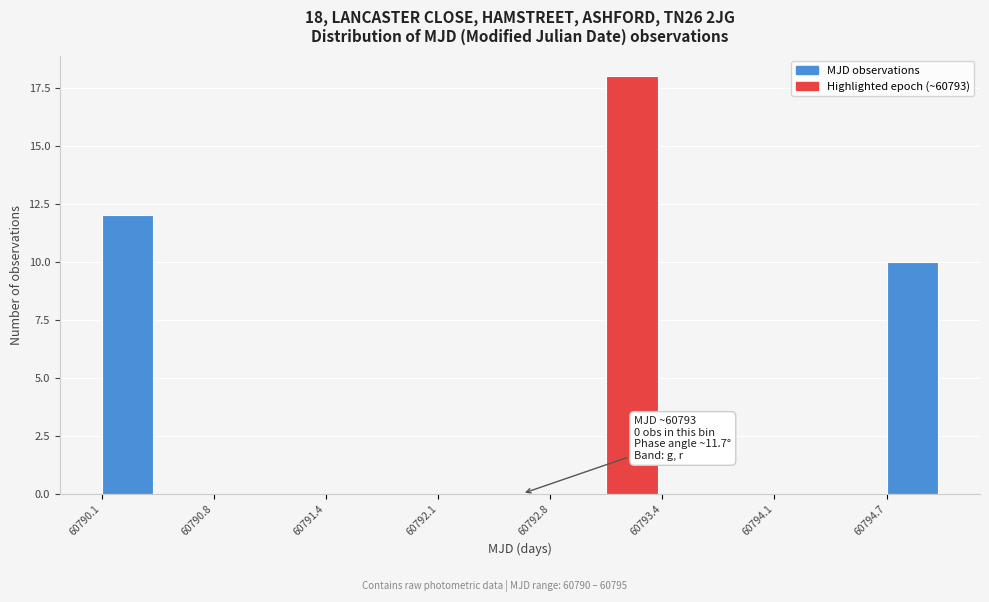

Around what value on the x-axis is the tallest bar? Give the approximate position of its centre, as read against the axis.

60793.2